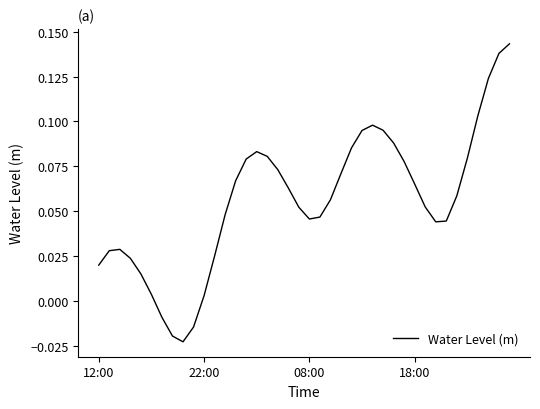

Does the chart have visible grid lines?

No